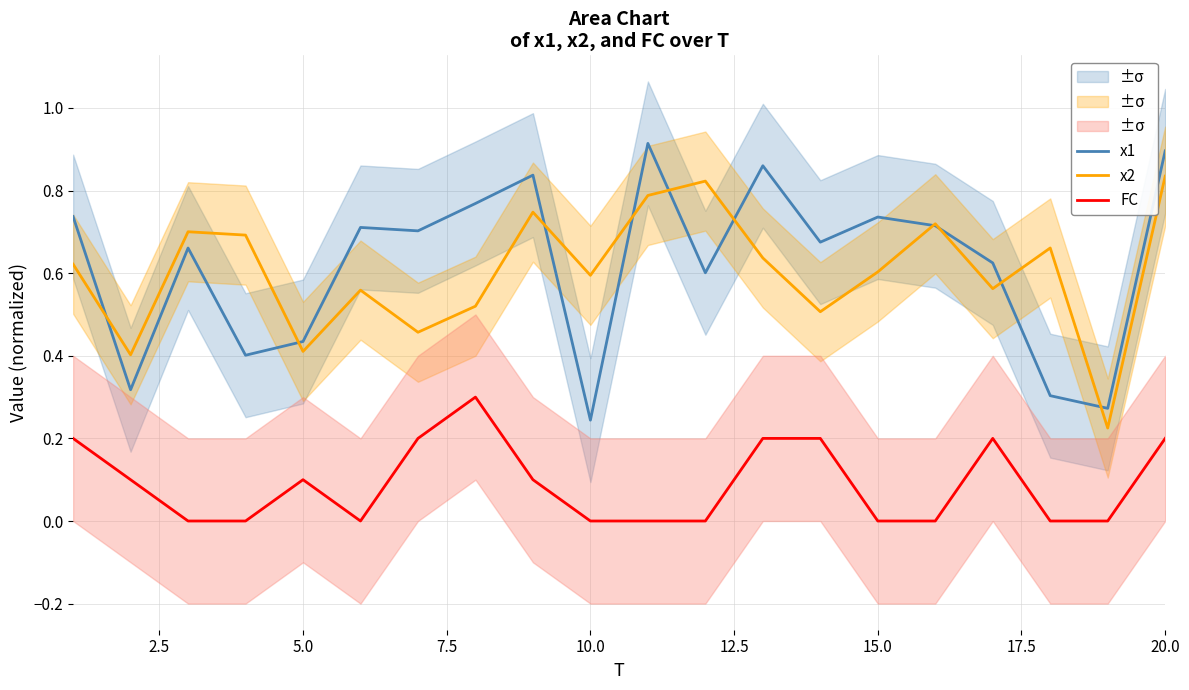

True or false: x2 has a value of 0.6 at 15.0.

True